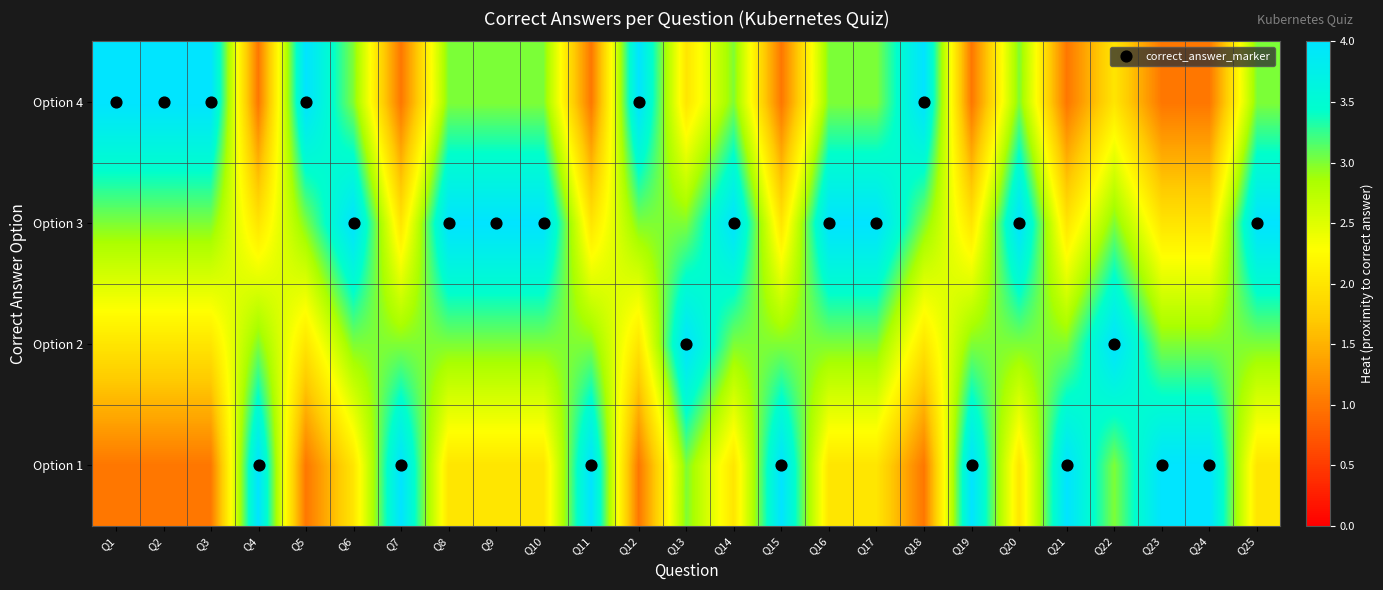

What is the spread (max minus min) of values at Q19?

3